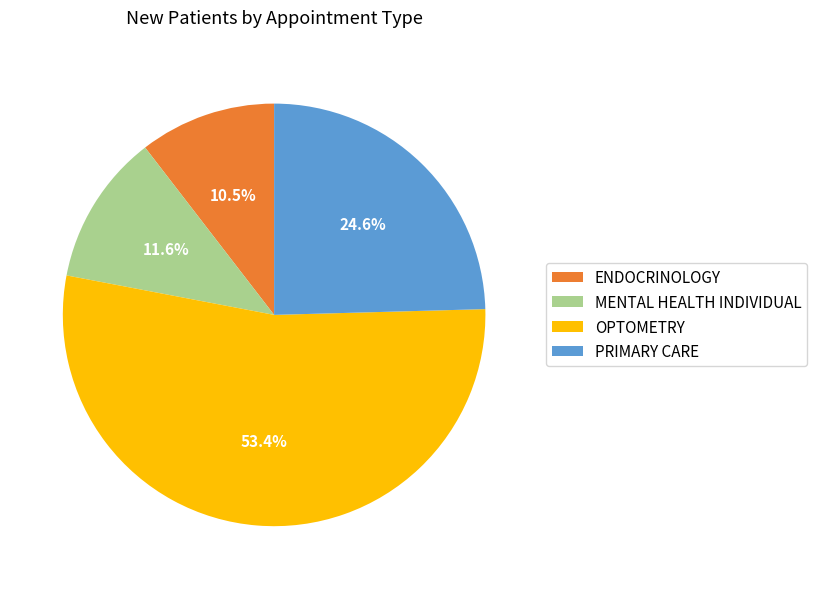

Is it true that ENDOCRINOLOGY is 1% of the pie?

False